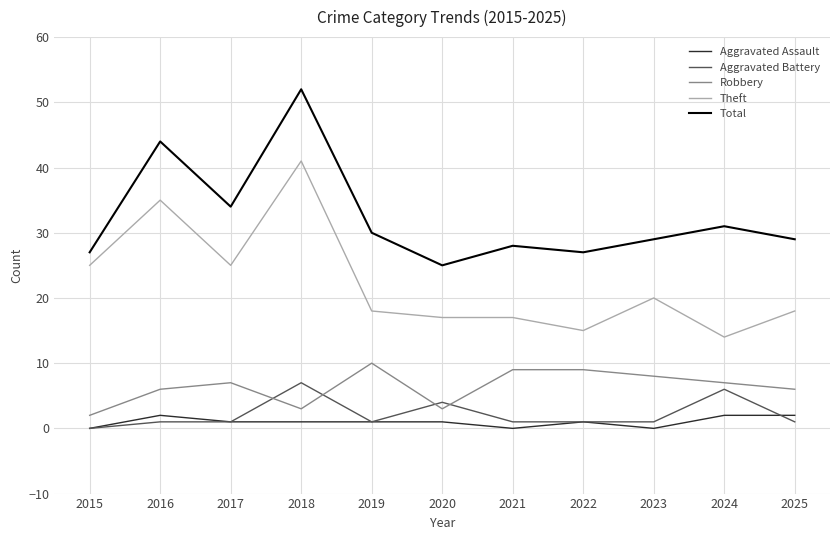

Where is Aggravated Battery nearest to the value 3?

2020